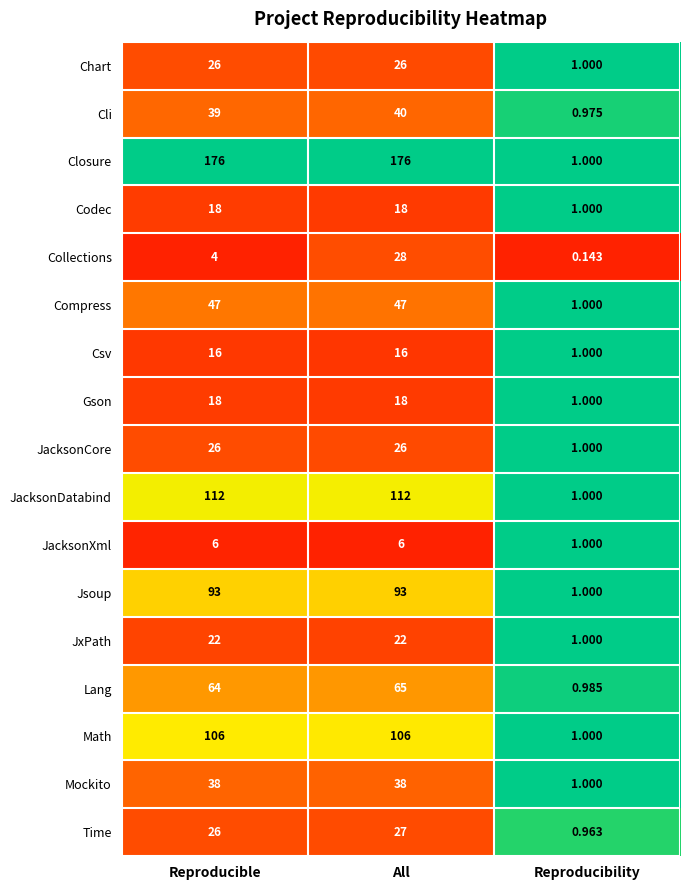

Is the value of Codec at Reproducibility greater than the value of Compress at Reproducible?

No